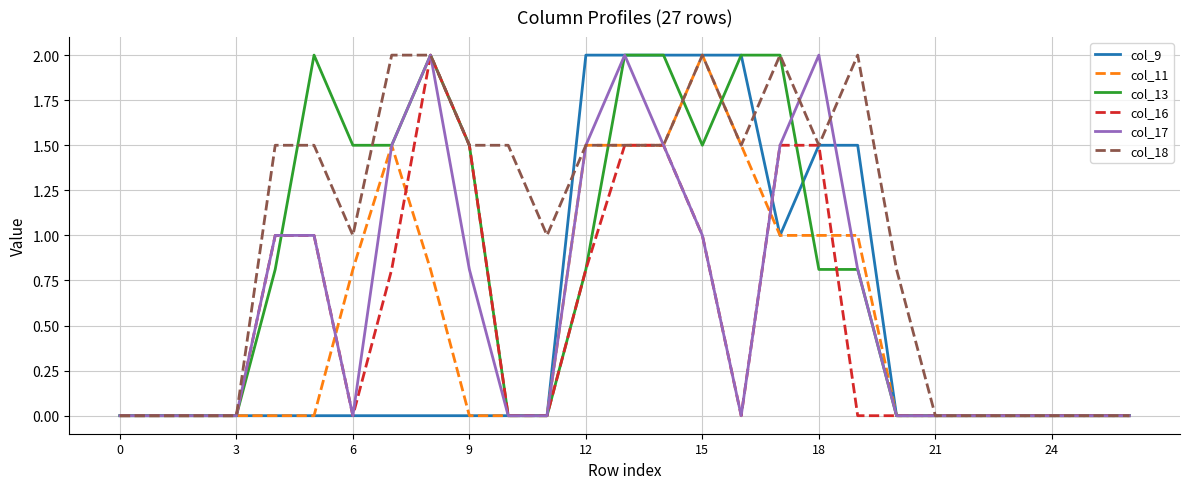

Which series has the largest total across all categories?

col_18